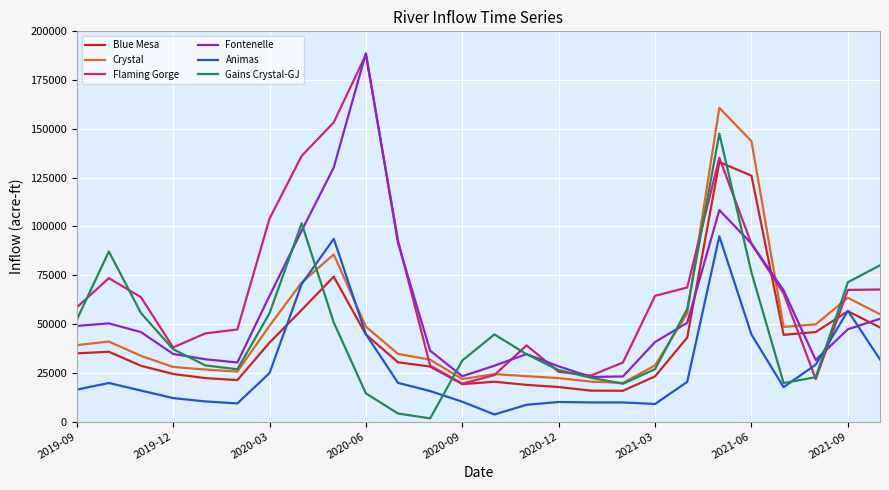

Which series has the largest total across all categories?

Flaming Gorge